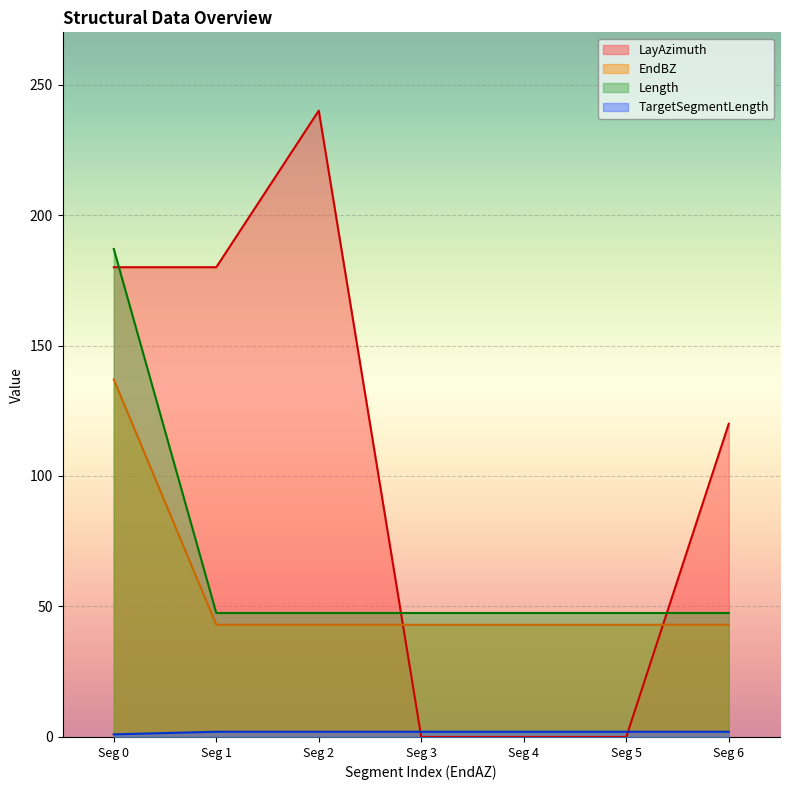

True or false: TargetSegmentLength and Length intersect in this chart.

False